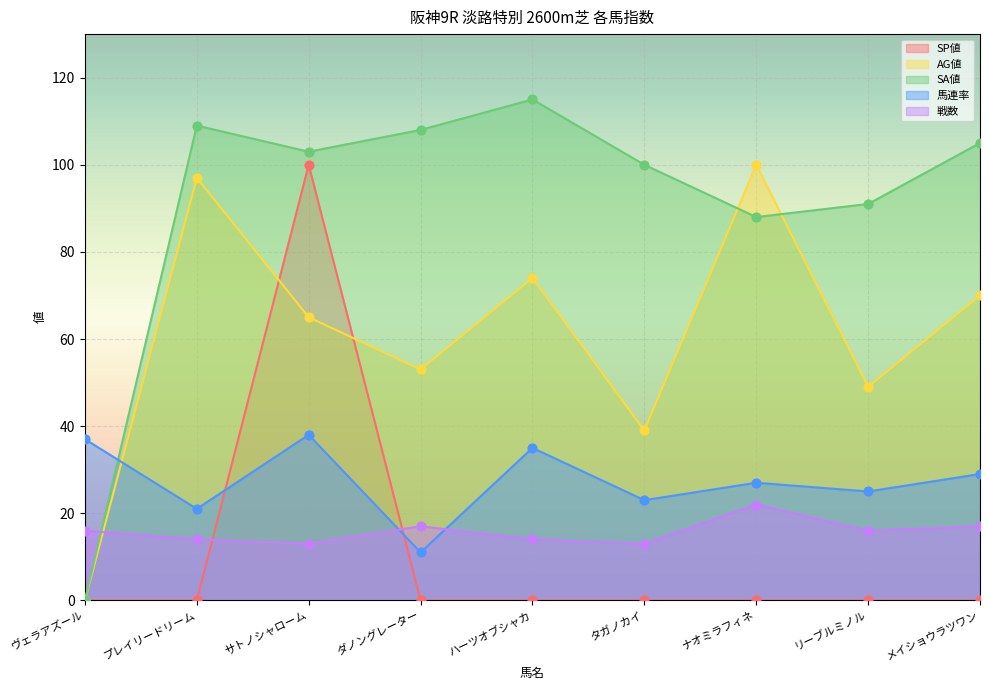

Which series contains the highest Y value?

SA値